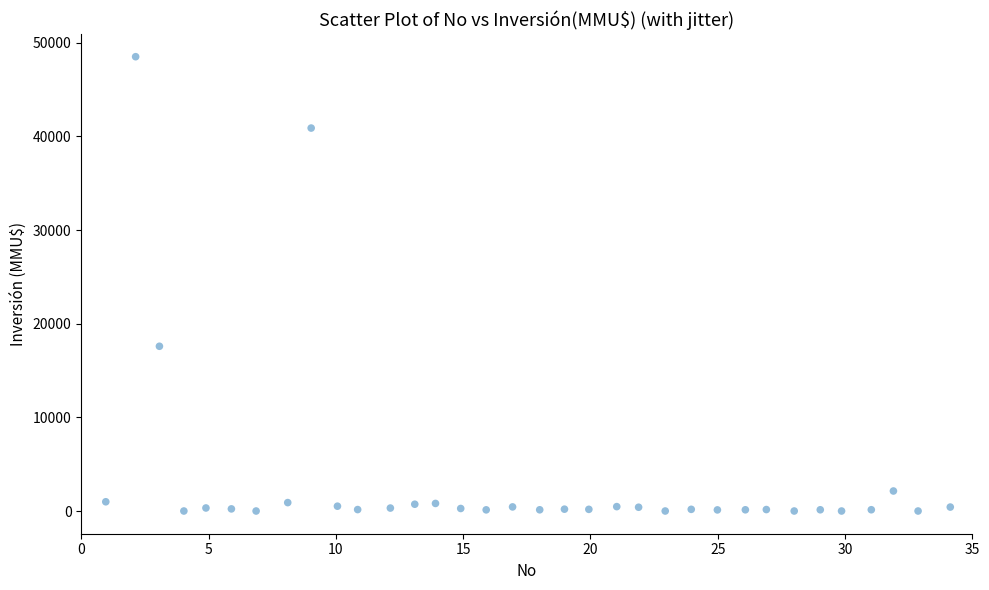

What is the range of Y values (max minus min)?

48507.4